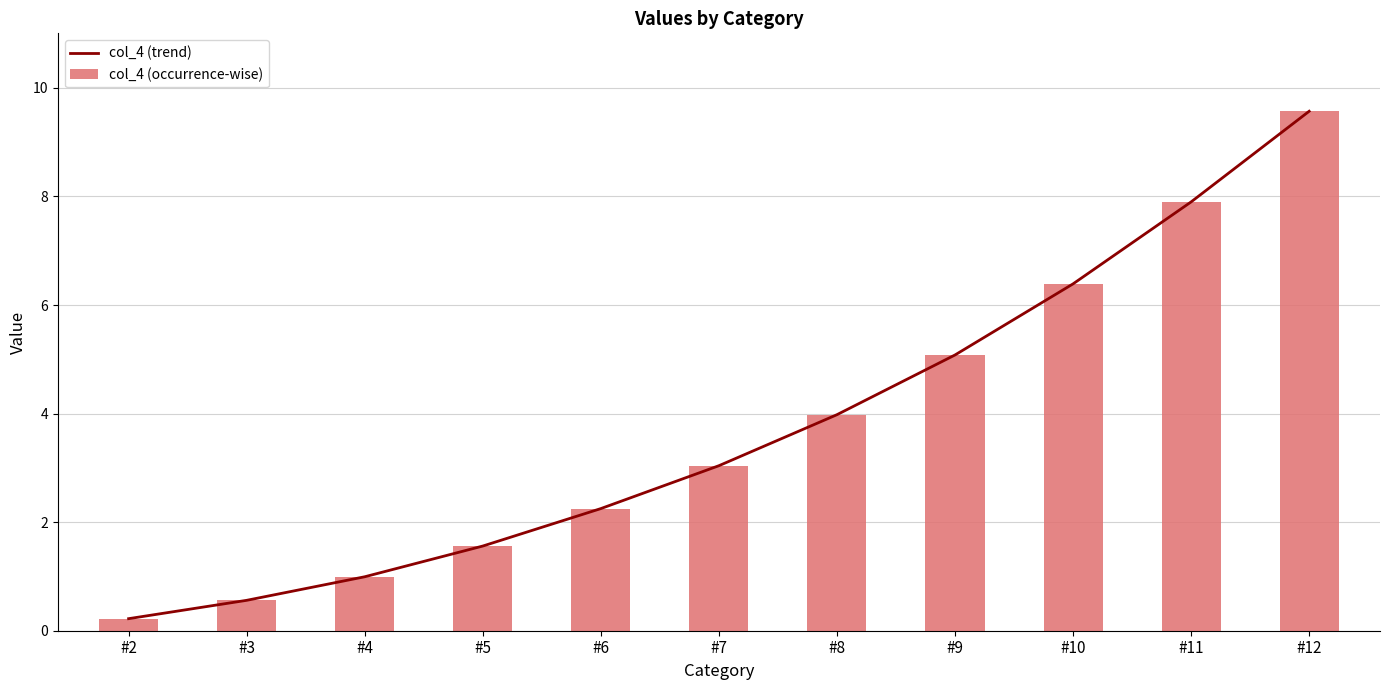

What is the value of the col_4 (occurrence-wise) bar at the 5th from the left?

2.2